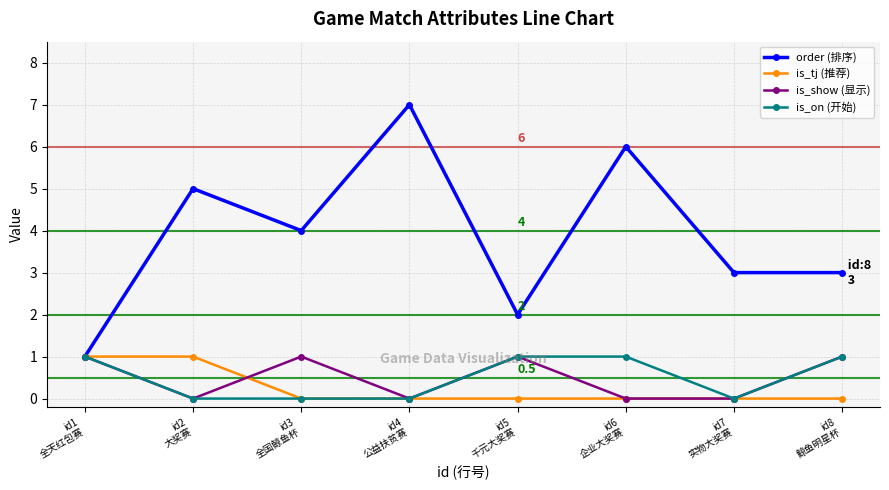

What is the greatest value displayed?

7